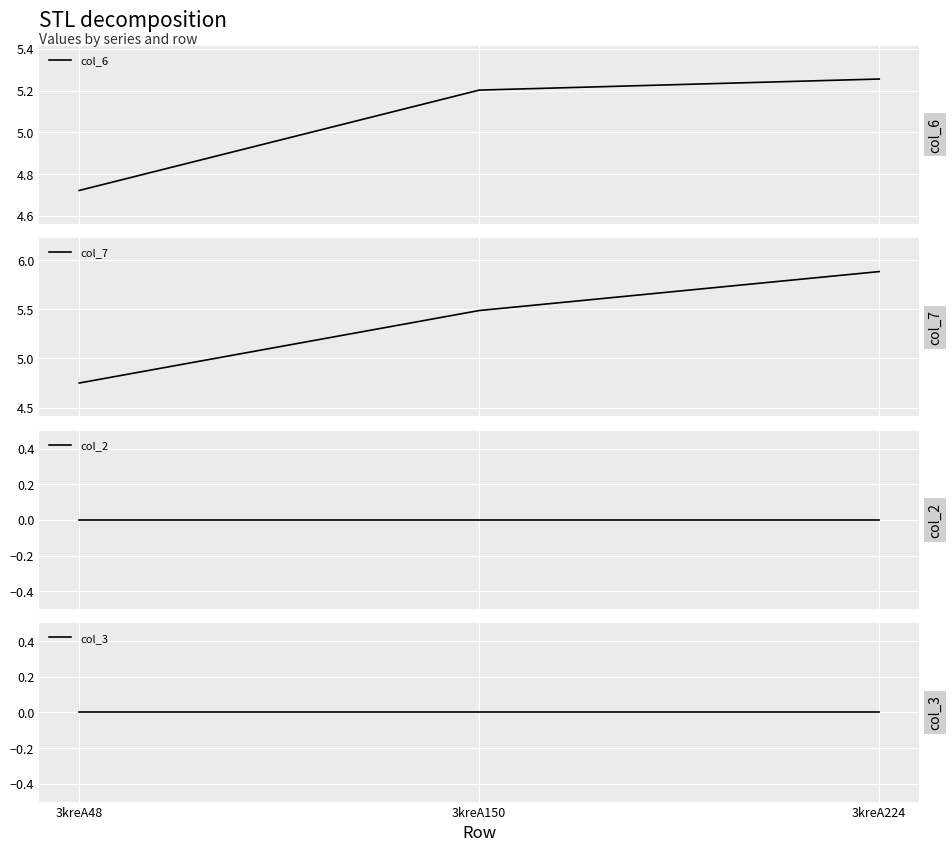

How many distinct data groups are displayed?

4